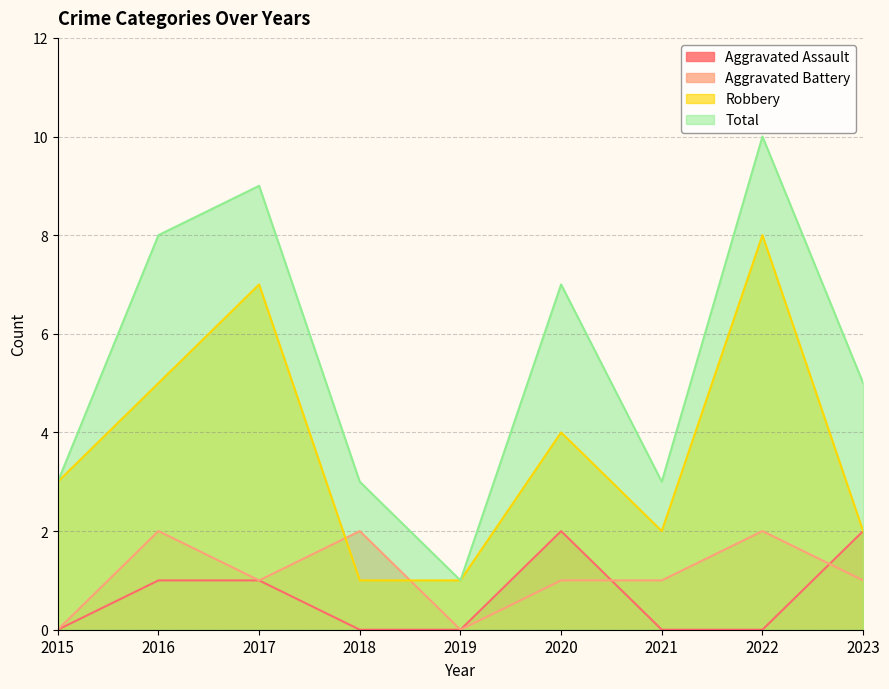

What is the total value across all series at 2022?

20